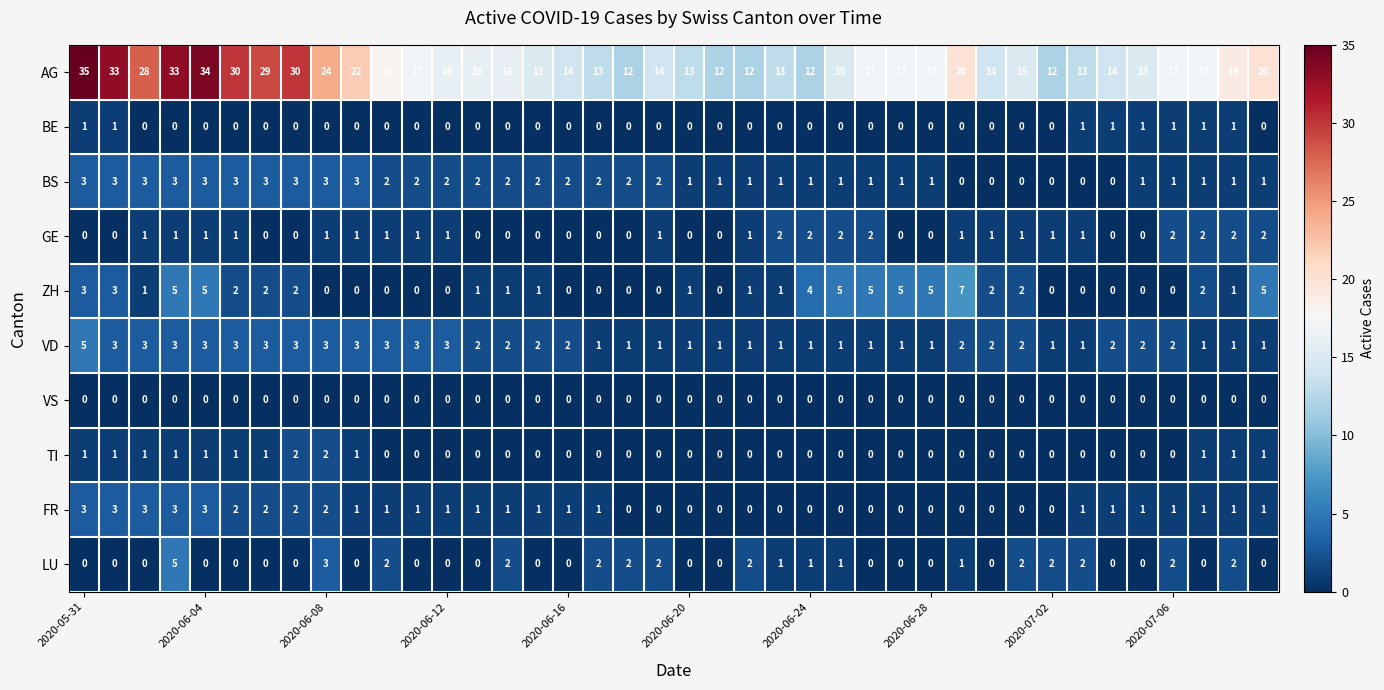

Count the LU values in the range 0 to 2.

38